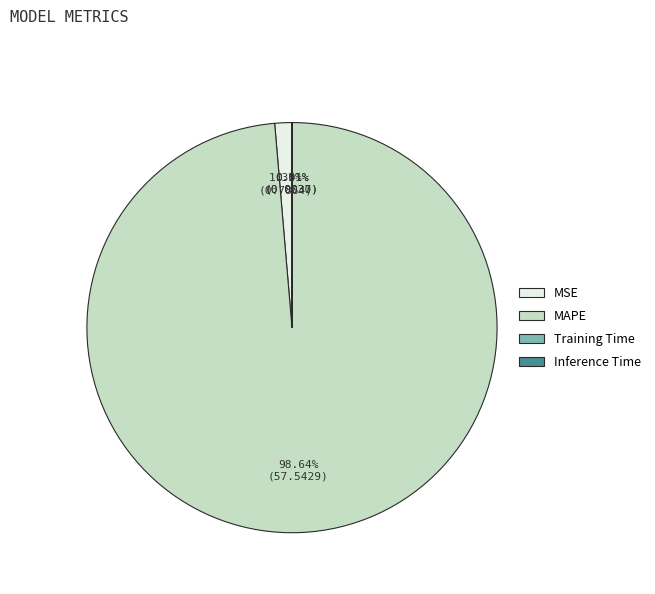

Between MSE and MAPE, which is larger?

MAPE